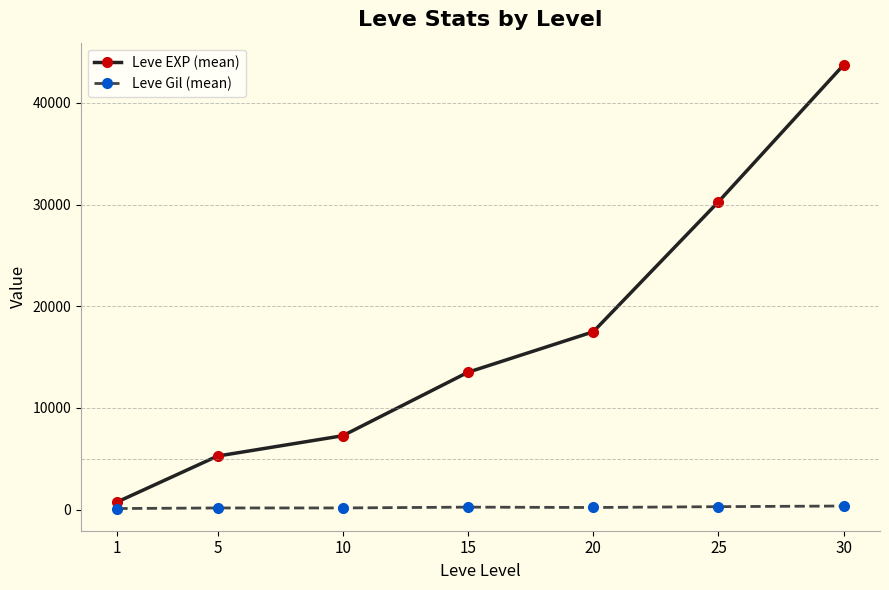

Is the value of Leve Gil (mean) at 20 greater than the value of Leve EXP (mean) at 10?

No